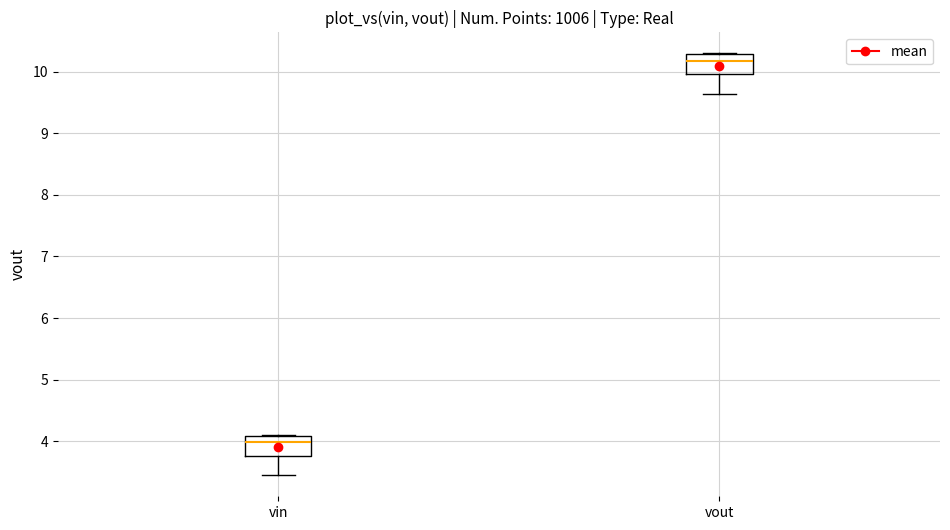

Which box has the highest median line?

vout